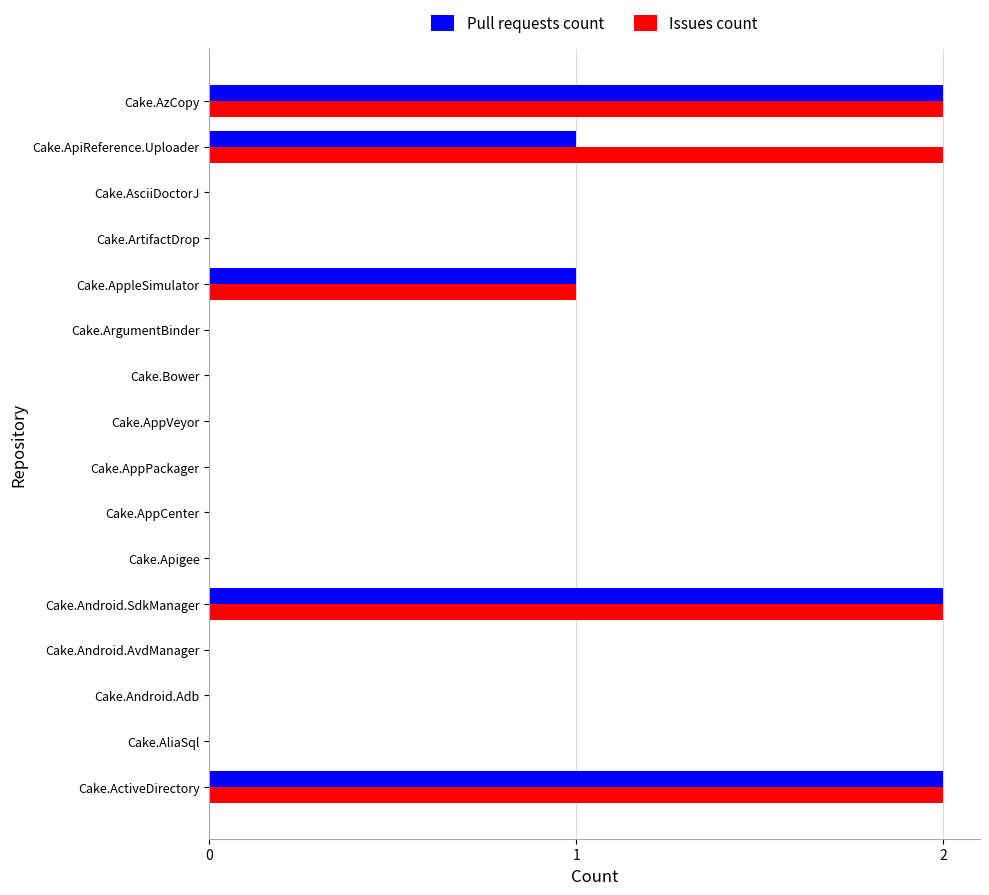

How many data points does each series have?

16